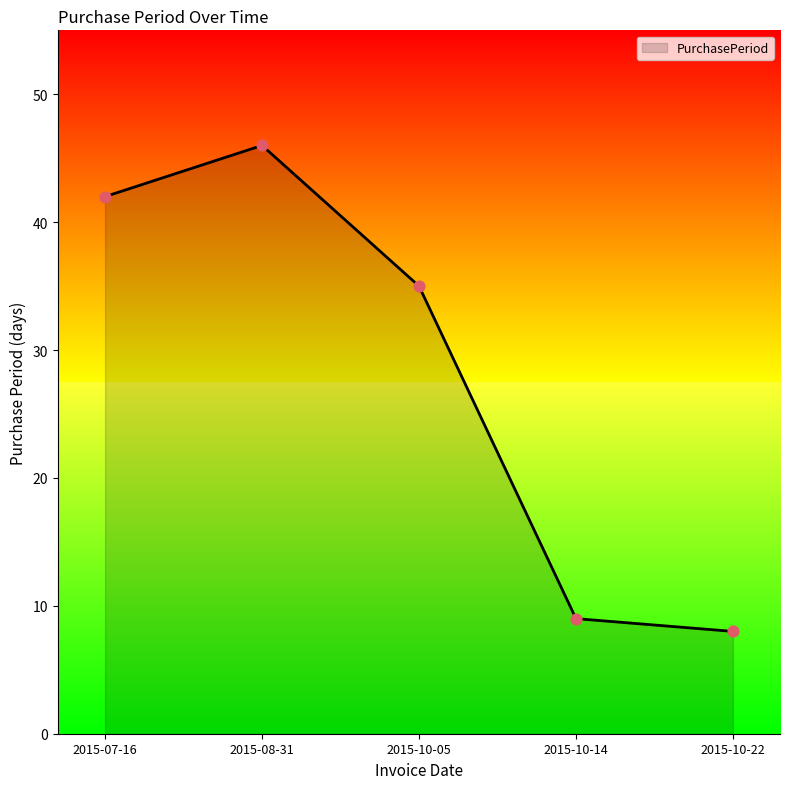

What is the change in value from 2015-07-16 to 2015-08-31?

+4